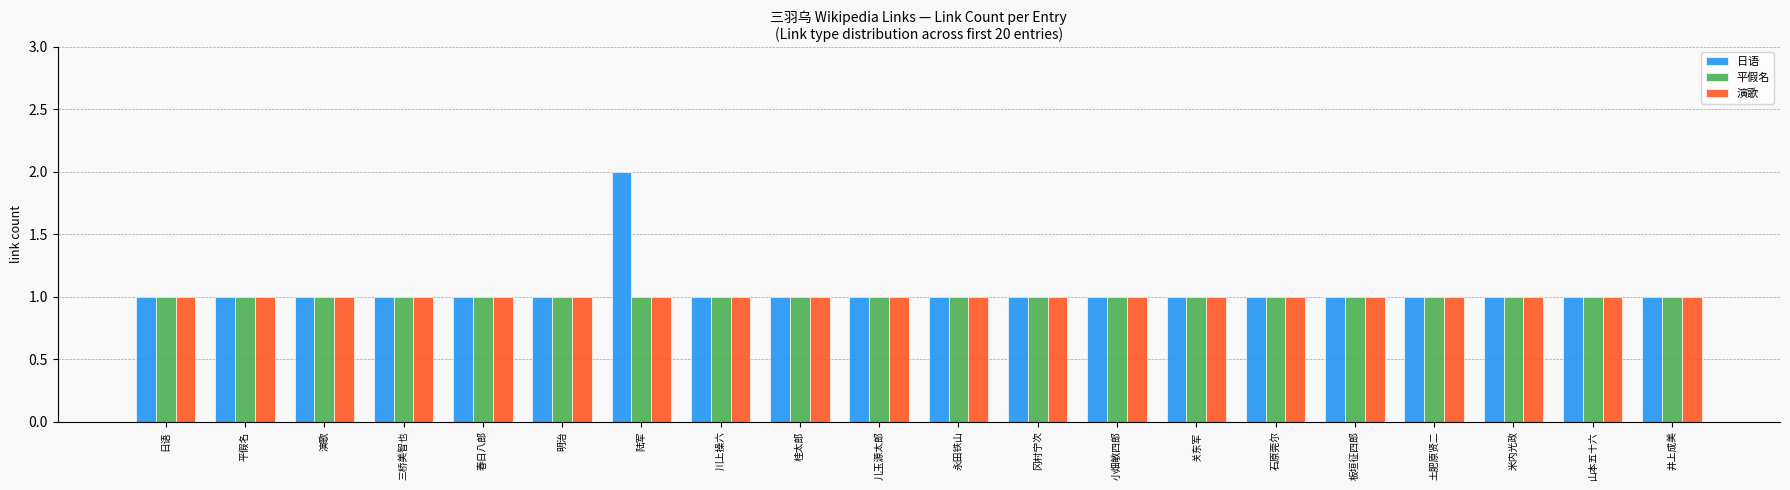

True or false: 日语 has a value of 0 at 石原莞尔.

False